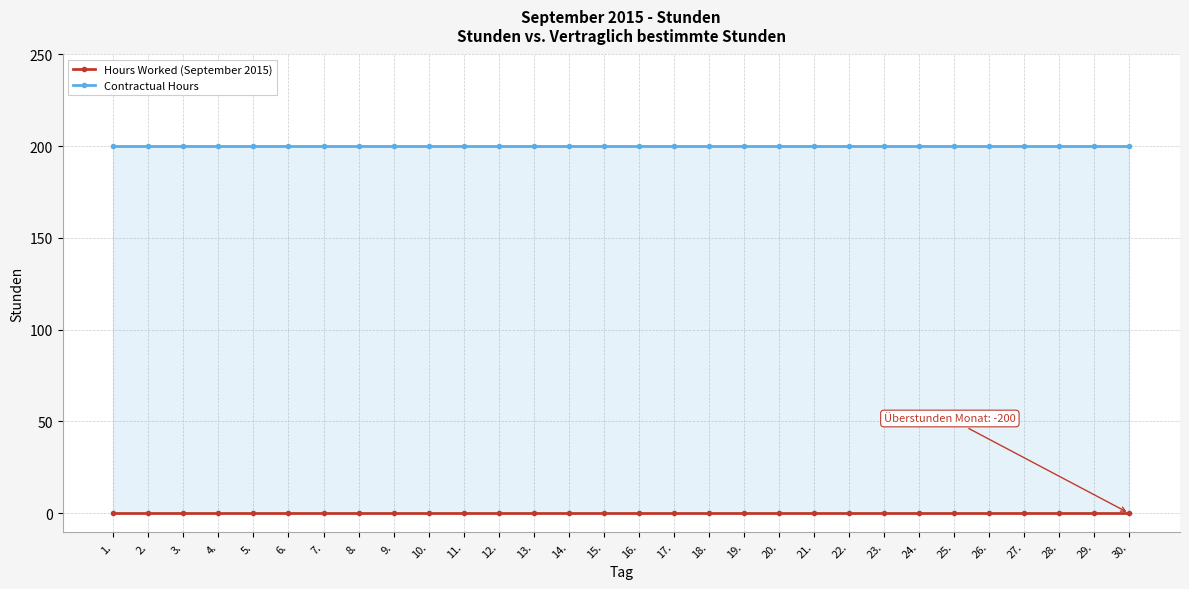

What position from the right is 20.?

11